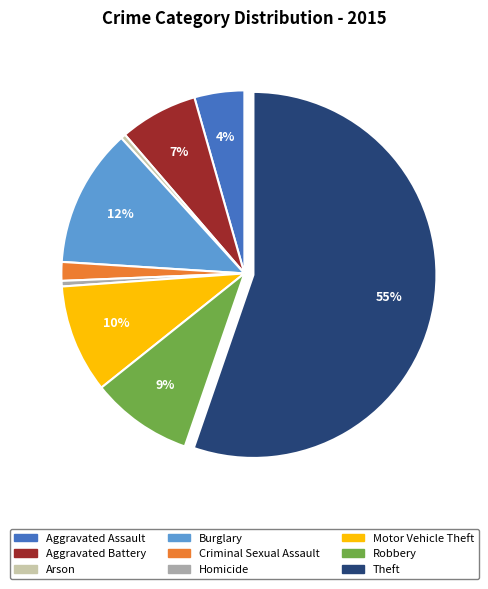

Between Aggravated Assault and Robbery, which is larger?

Robbery